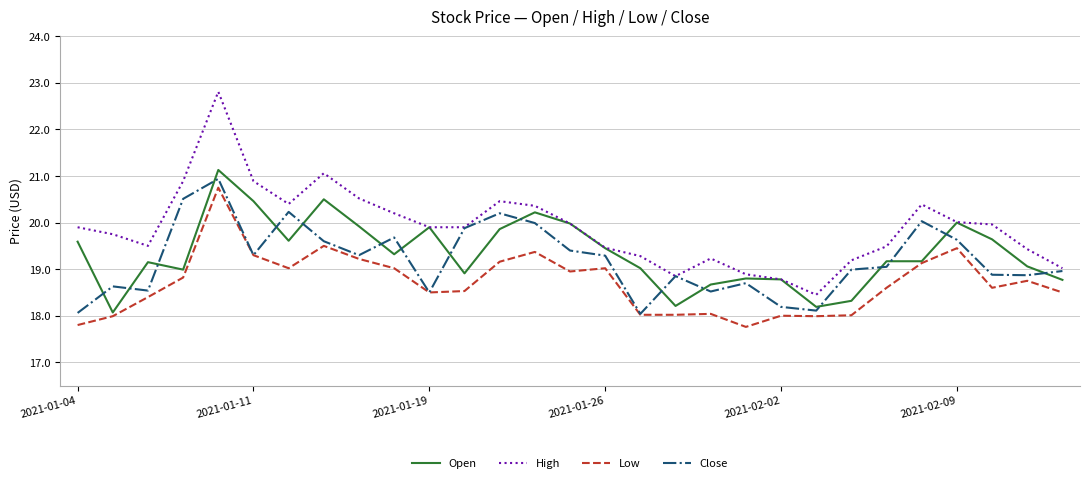

What is the maximum value shown in the chart?

22.8